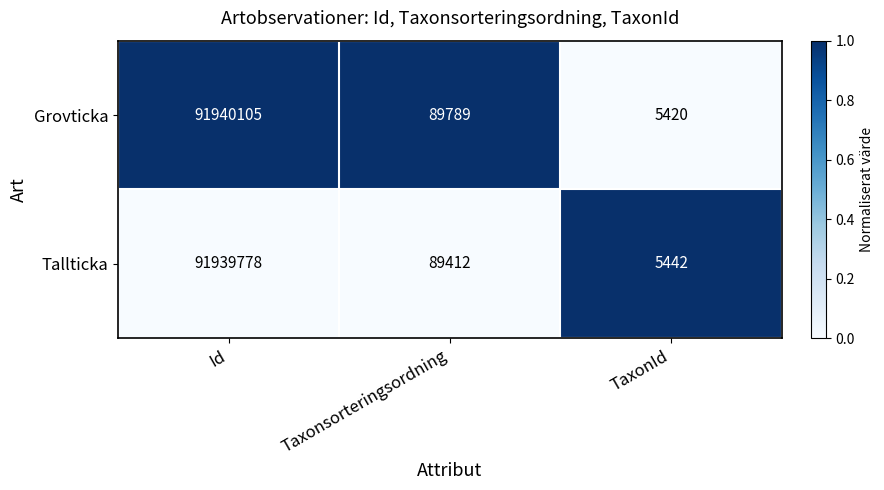

Is it true that Tallticka equals 91939778 at Id?

True